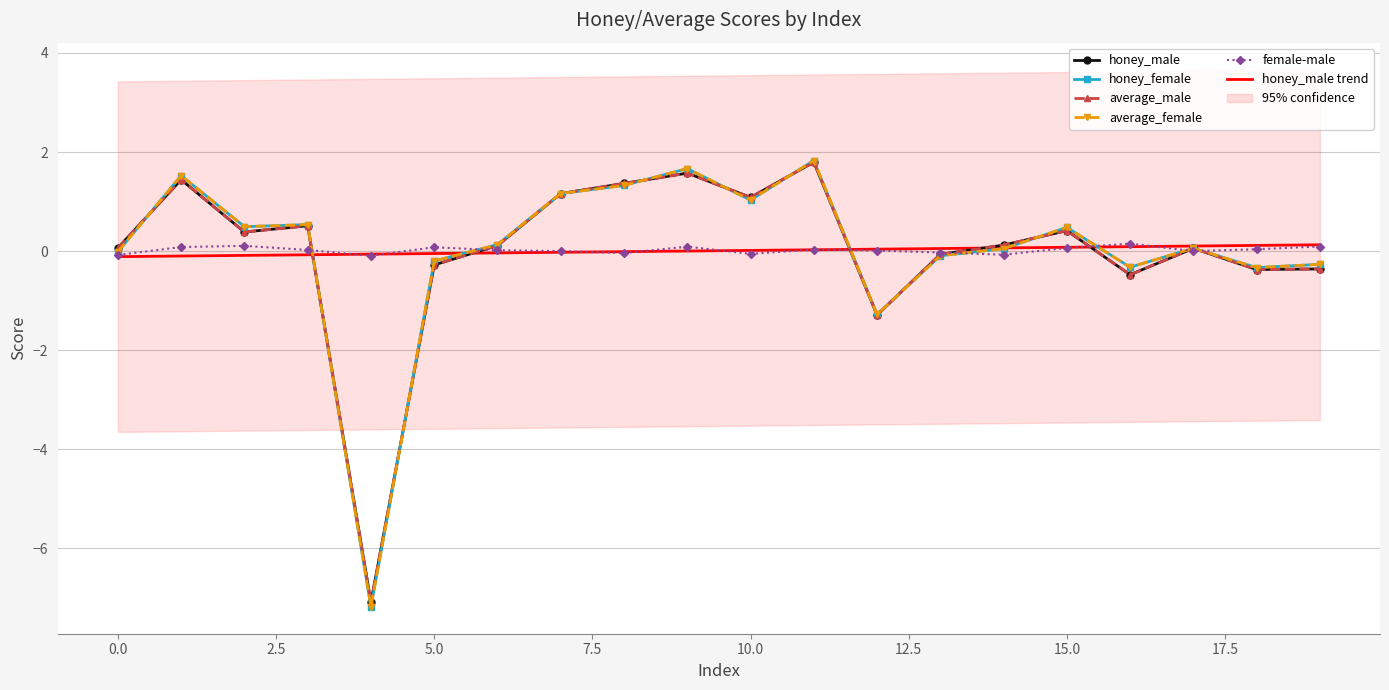

How many values in female-male are below zero?

6